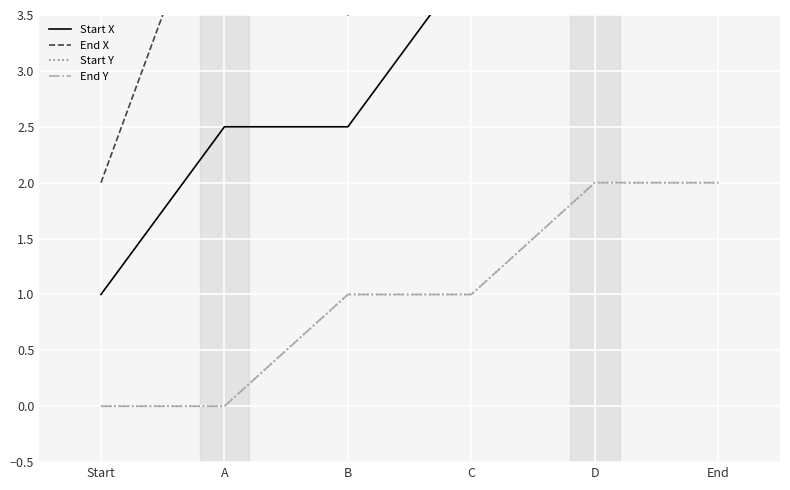

True or false: Start X and End X intersect in this chart.

False